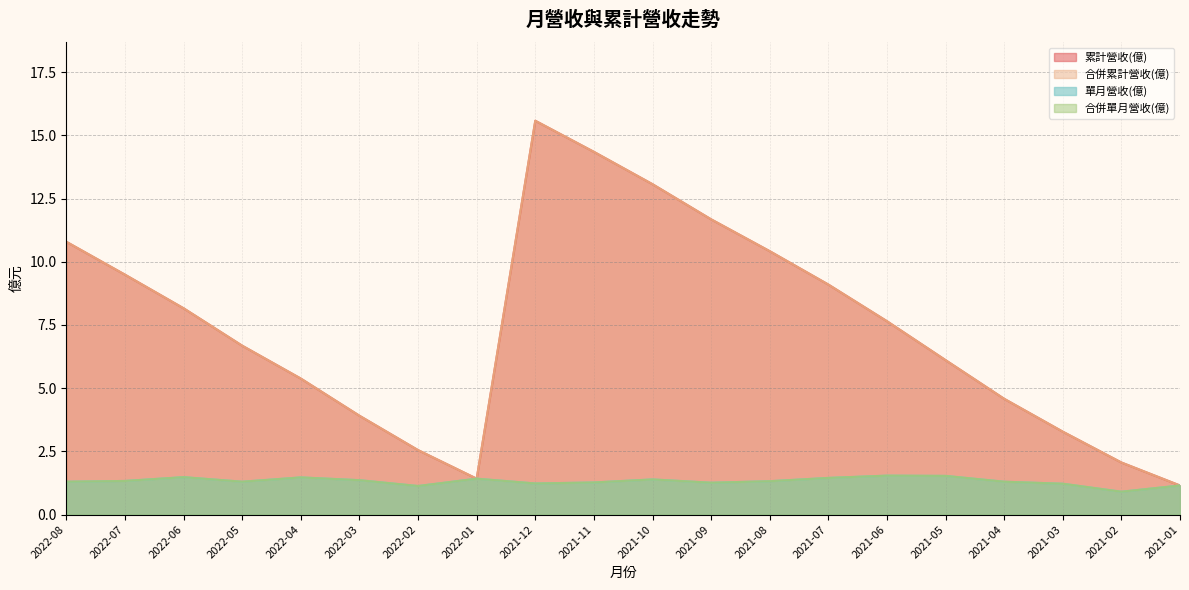

Is the value of 合併累計營收(億) at 2021-03 greater than the value of 單月營收(億) at 2021-02?

Yes